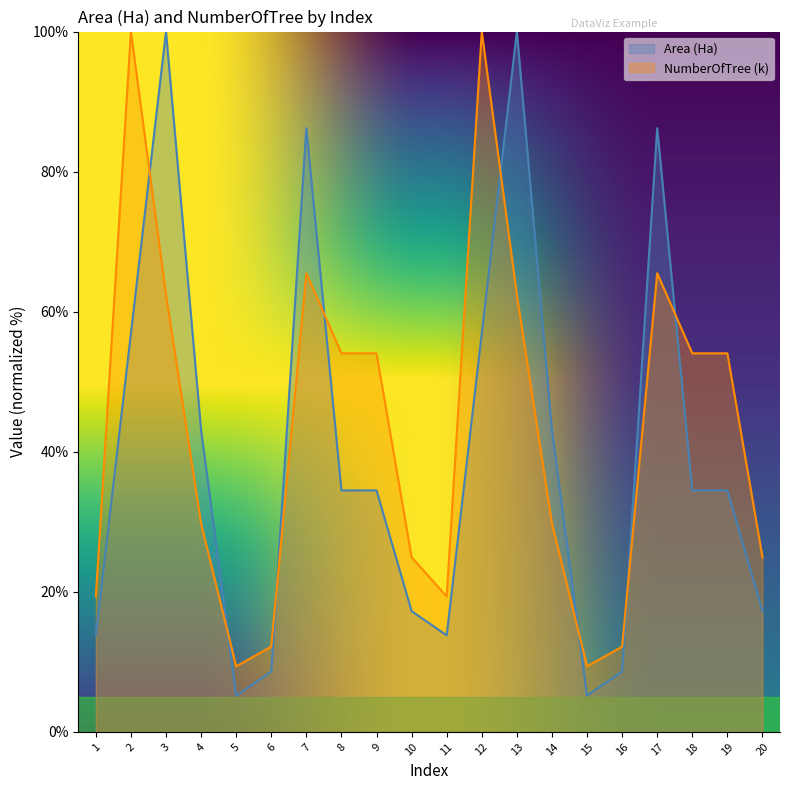

How many intersections are there between Area (Ha) and NumberOfTree (k)?

8